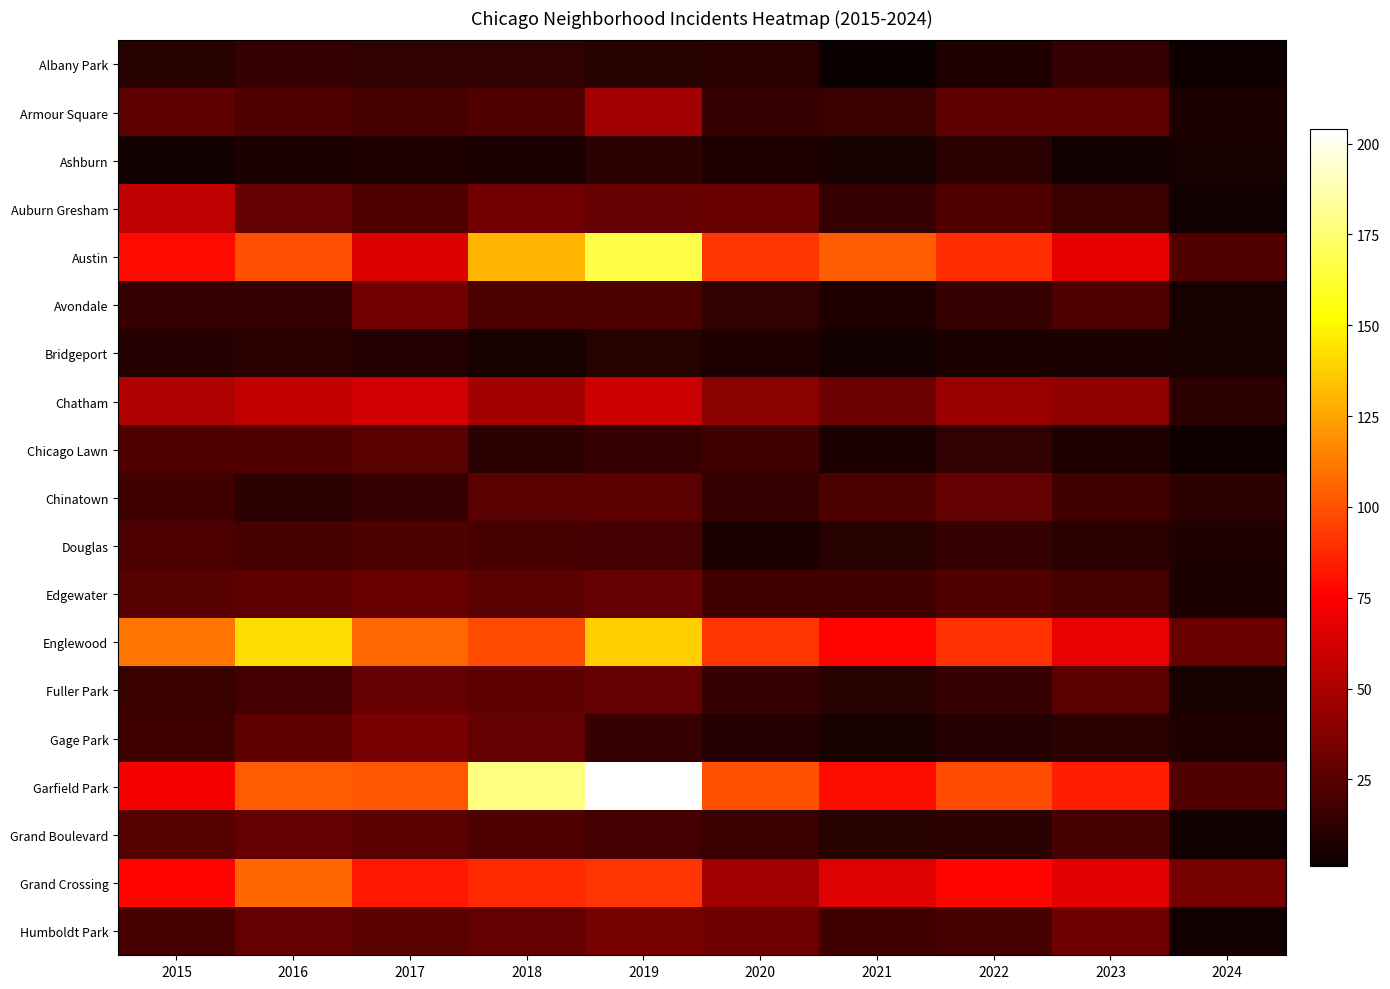

Count the number of categories in the chart.

10